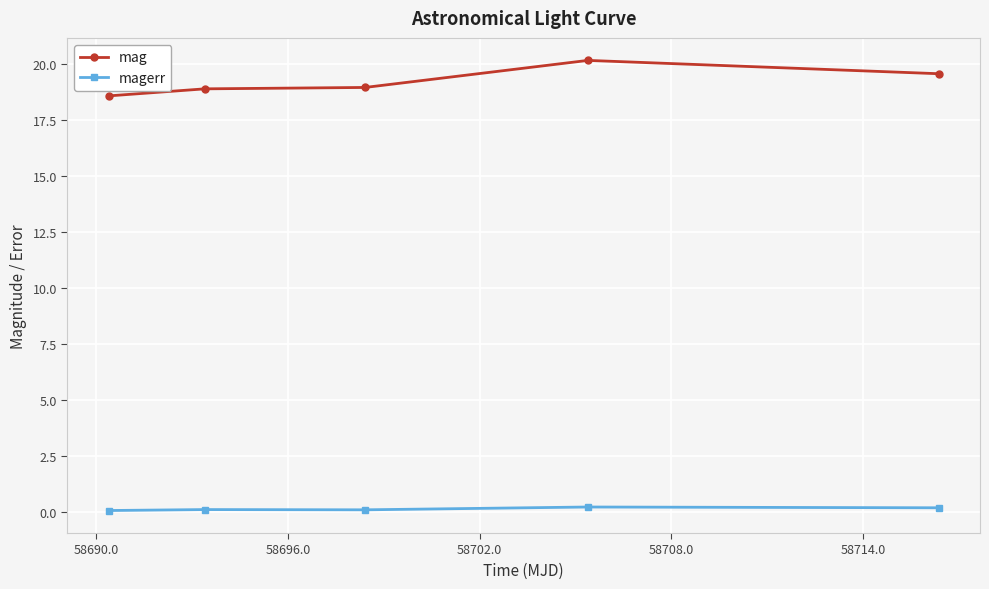

What is the value of the mag point at the 5th from the left?

19.6